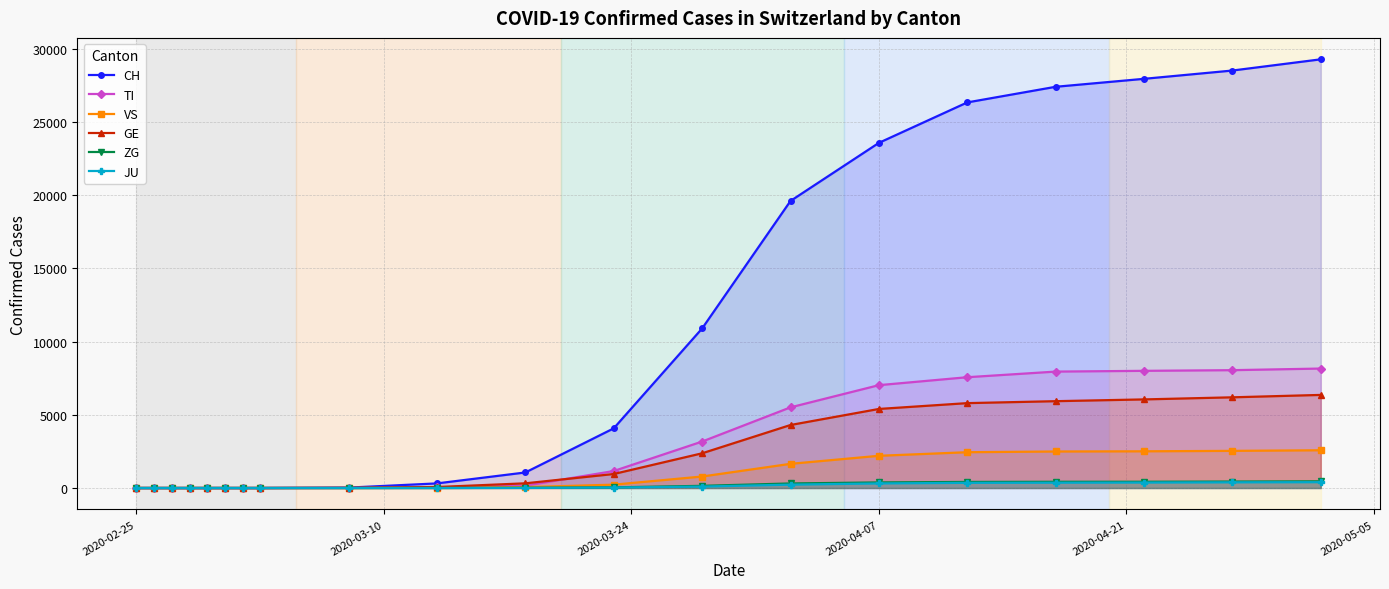

Which series has the largest range (max minus min)?

CH